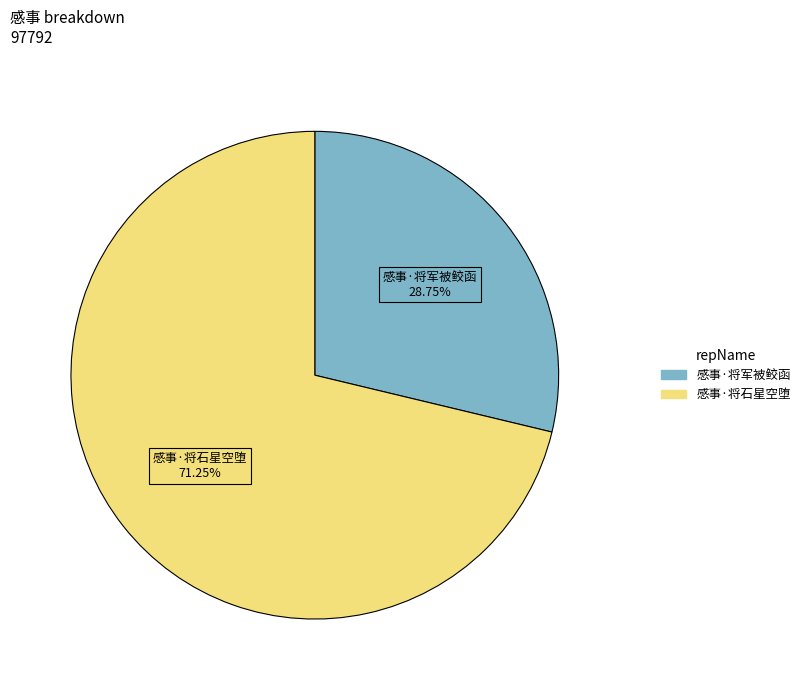

To the nearest percent, what portion does 感事·将军被鲛函 represent?

29%